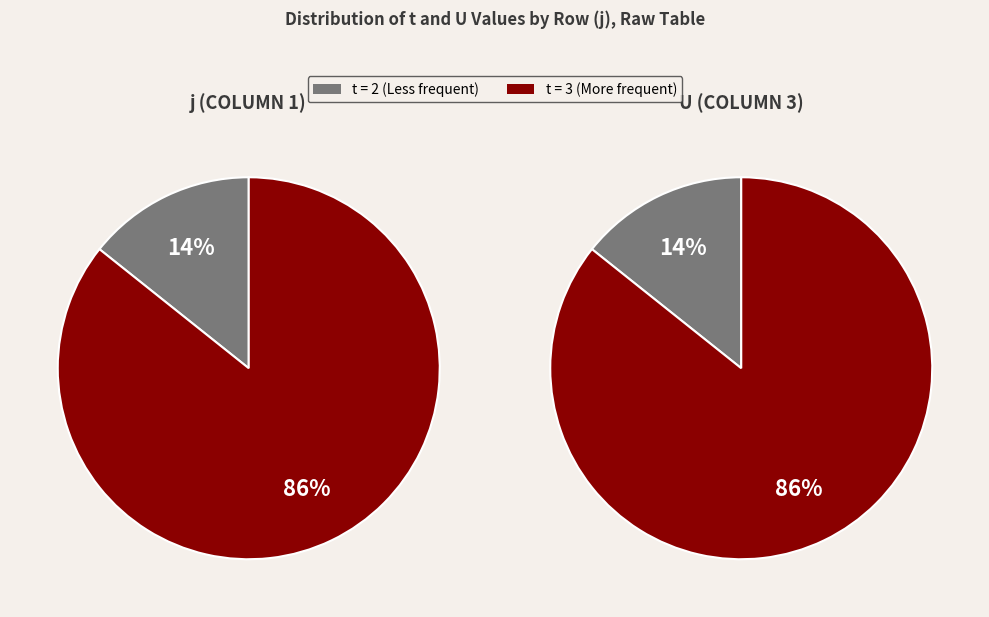

Does 4 account for over 50% of the chart?

No